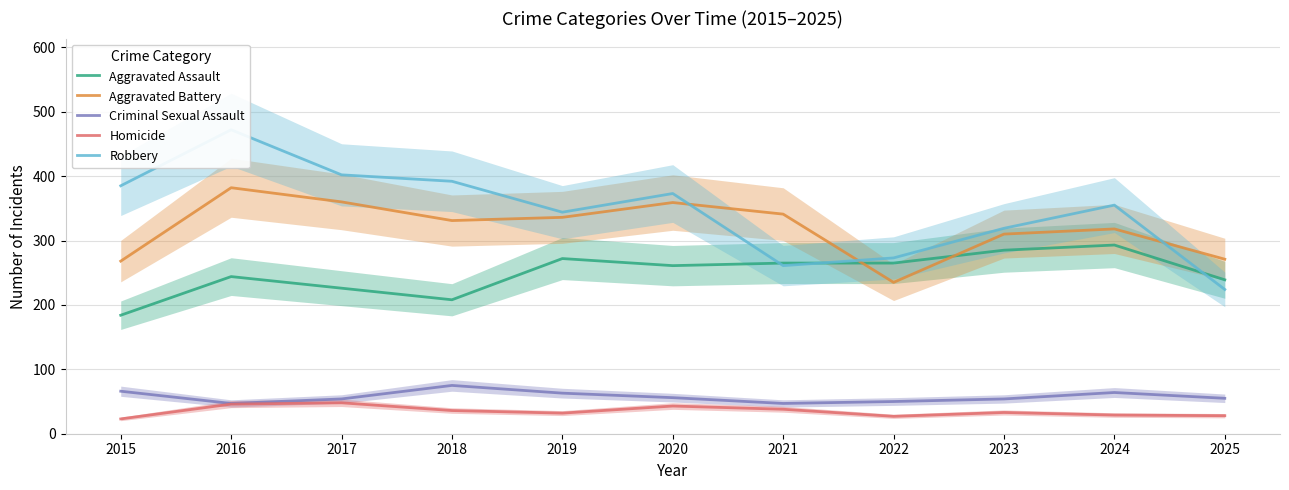

Read the Homicide value at 2024, to the nearest 5.

30